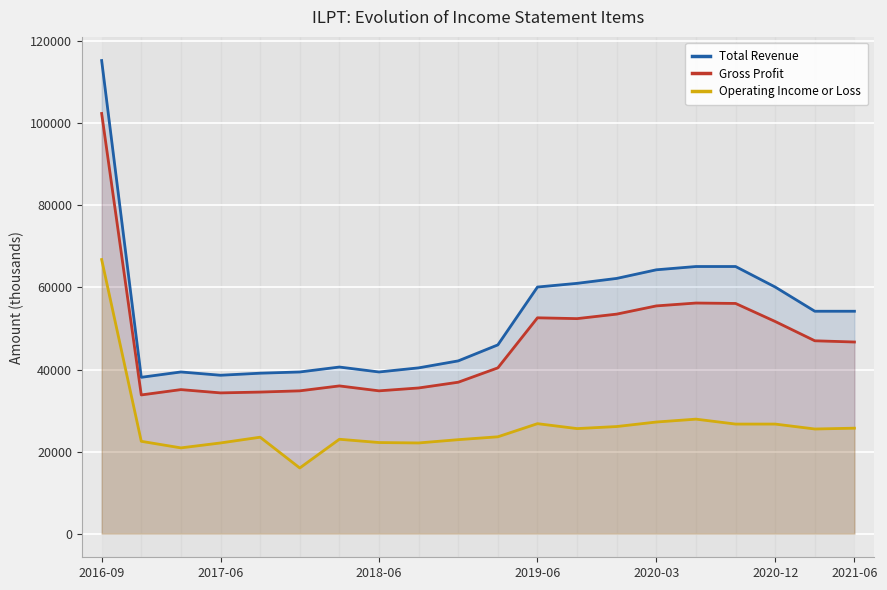

What are all the series names shown in the legend?

Total Revenue, Gross Profit, Operating Income or Loss